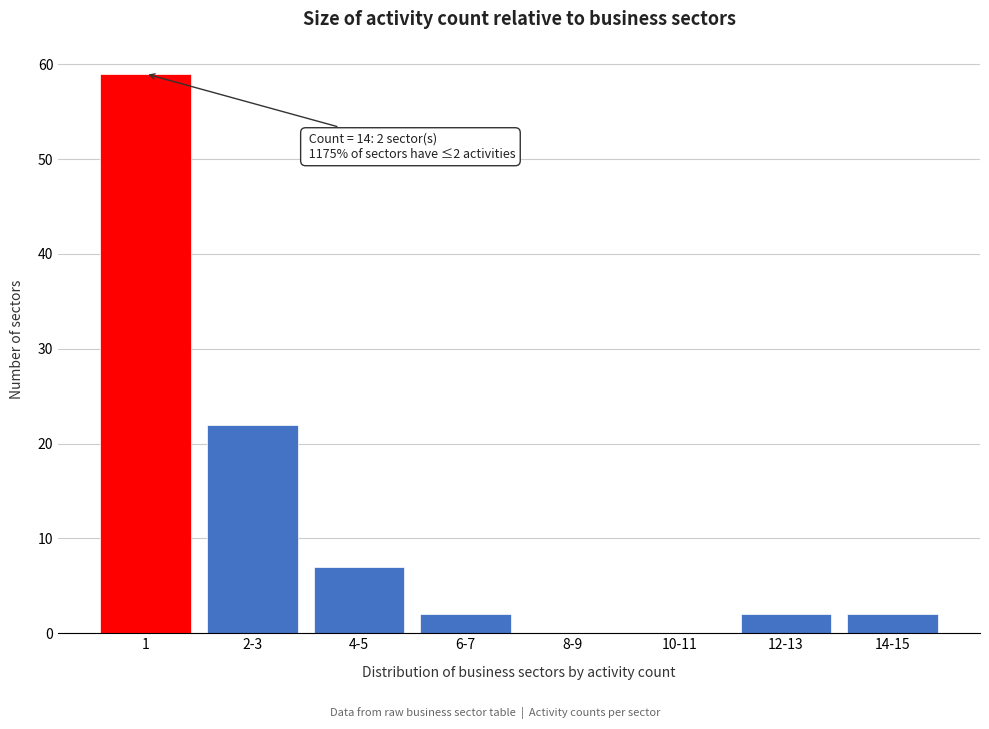

Reading left to right, what are all the values shown in this chart?

1=59	2-3=22	4-5=7	6-7=2	8-9=0	10-11=0	12-13=2	14-15=2